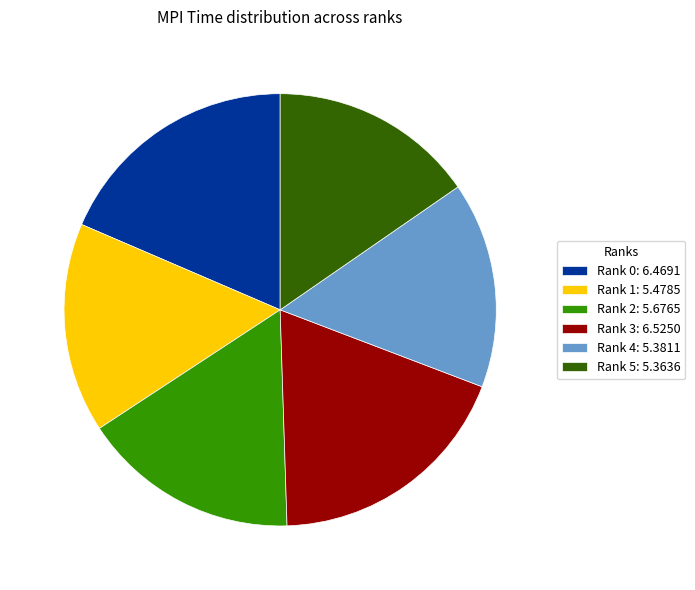

What is the ratio of the value at Rank 3: 6.5250 to the value at Rank 1: 5.4785?

1.2